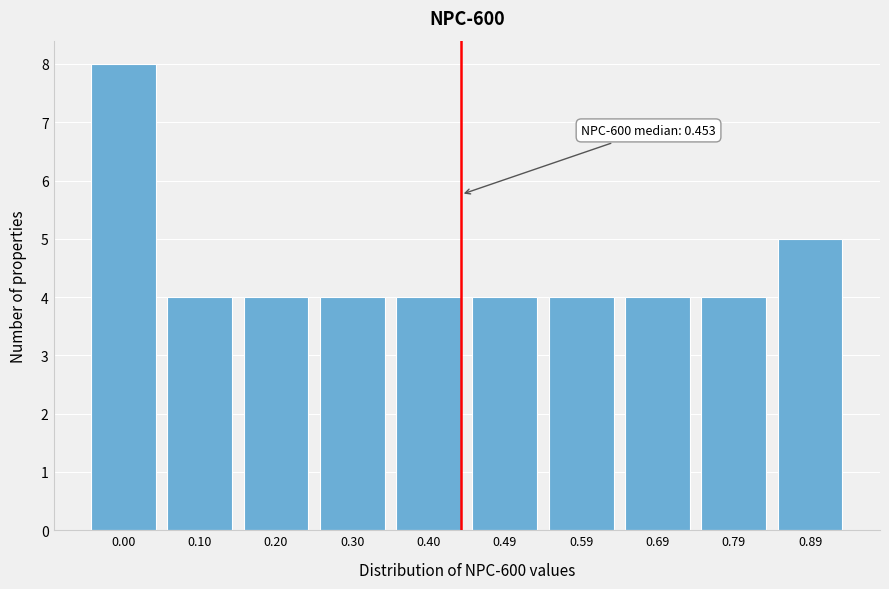

Reading right to left, list all the values displayed in this chart.

5	4	4	4	4	4	4	4	4	8